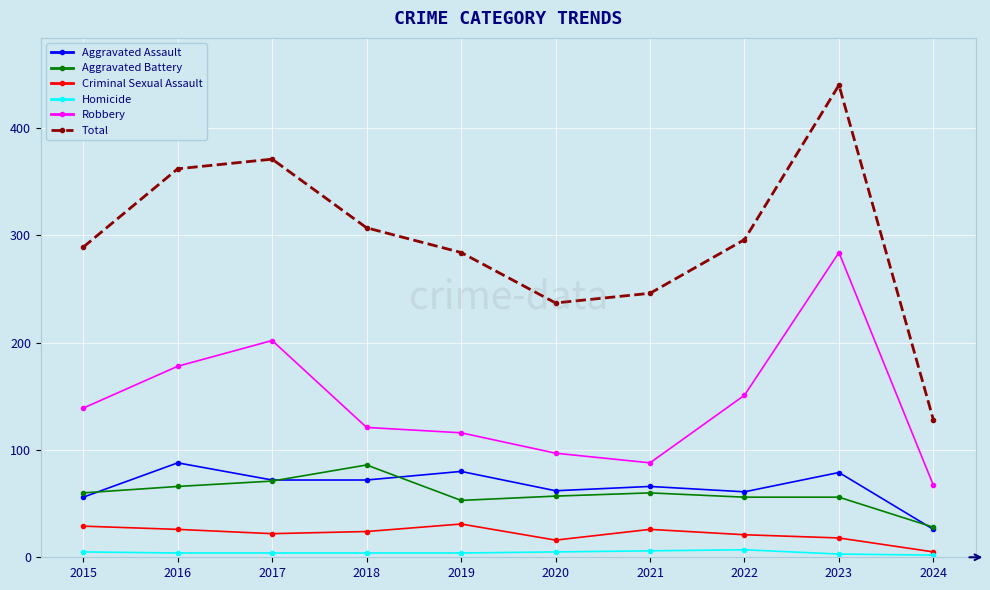

At which category is the sum across all series the highest?

2023